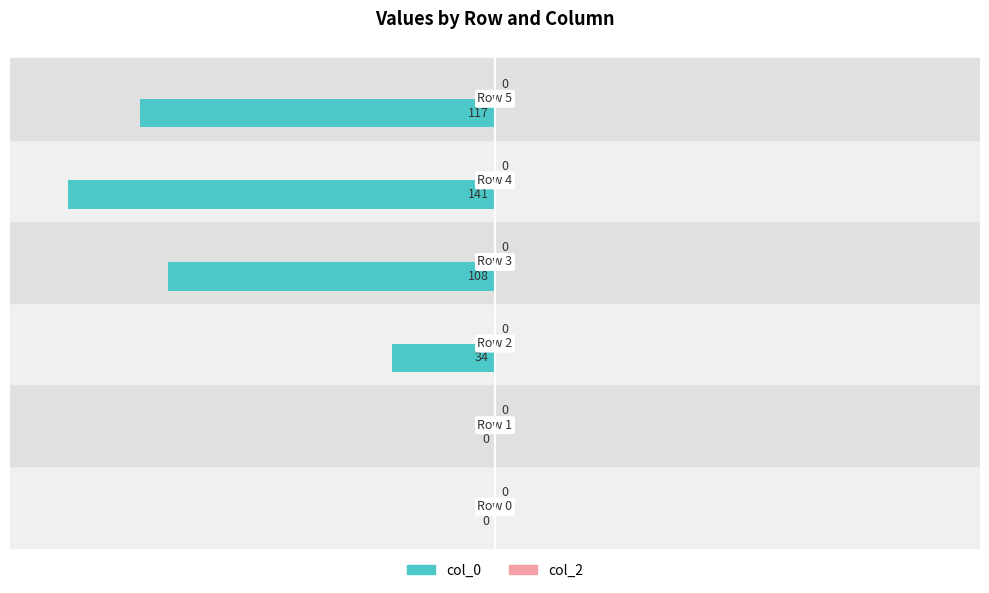

Are the bars horizontal?

Yes